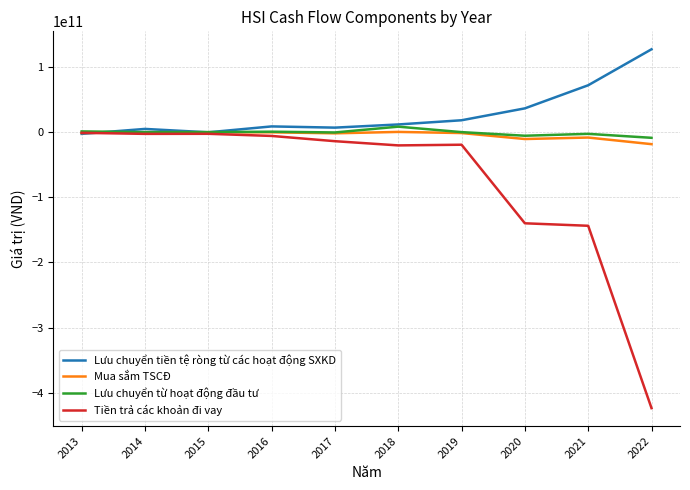

Which series has the largest total across all categories?

Lưu chuyển tiền tệ ròng từ các hoạt động SXKD